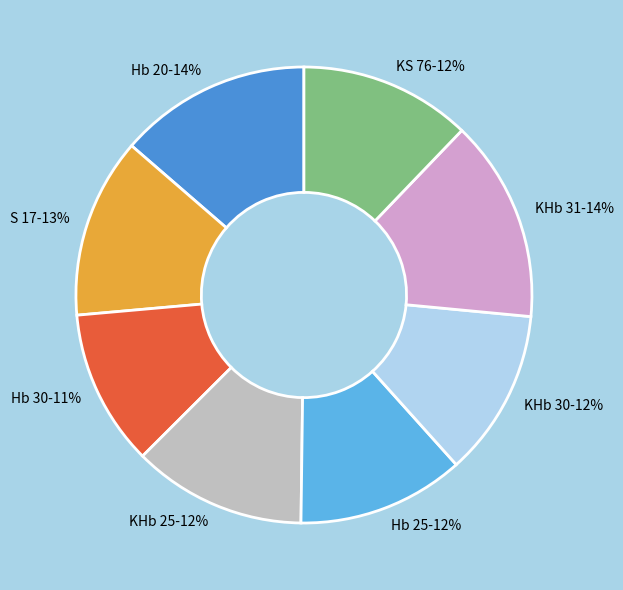

How many segments does this pie chart have?

8